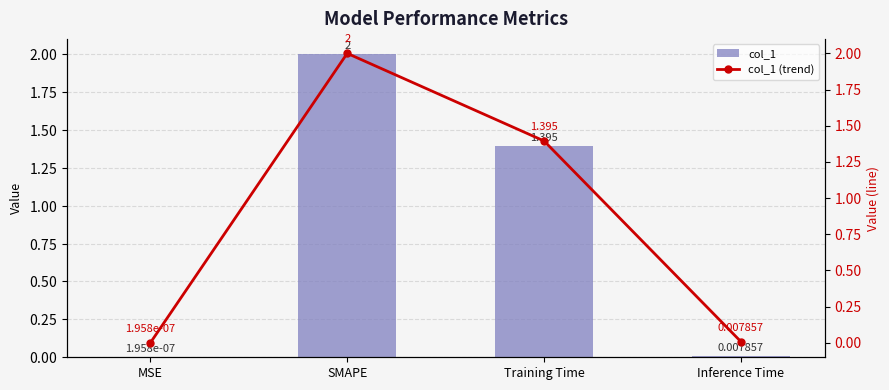

What is the maximum value for col_1?

2.0